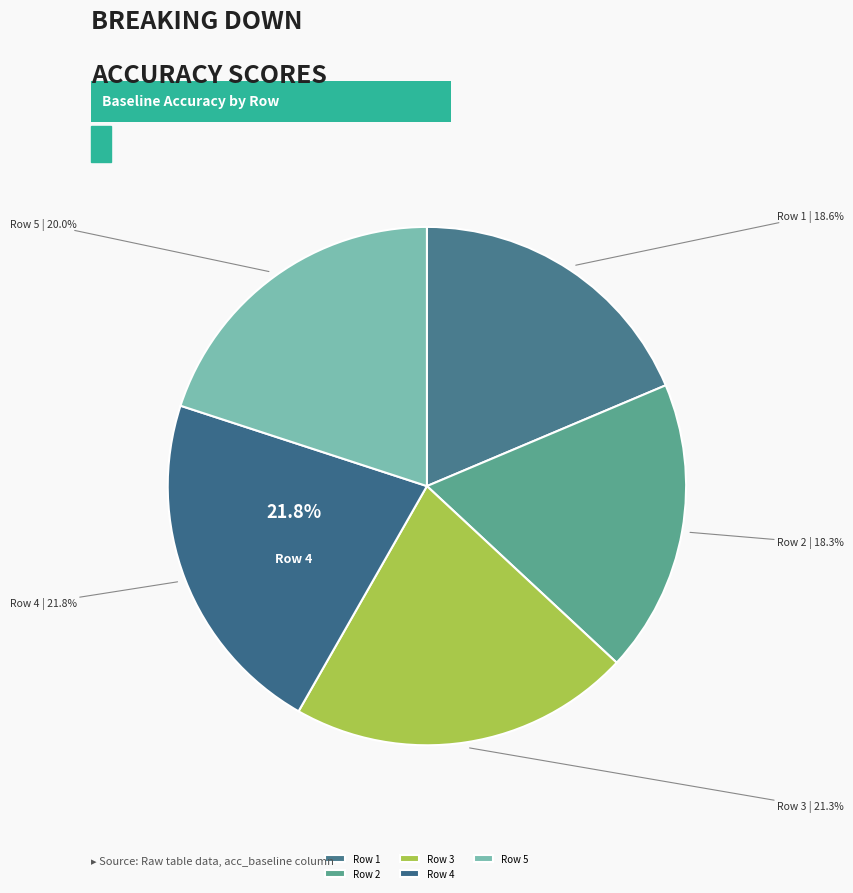

Rank the categories by value from highest to lowest.

Row 4, Row 3, Row 5, Row 1, Row 2